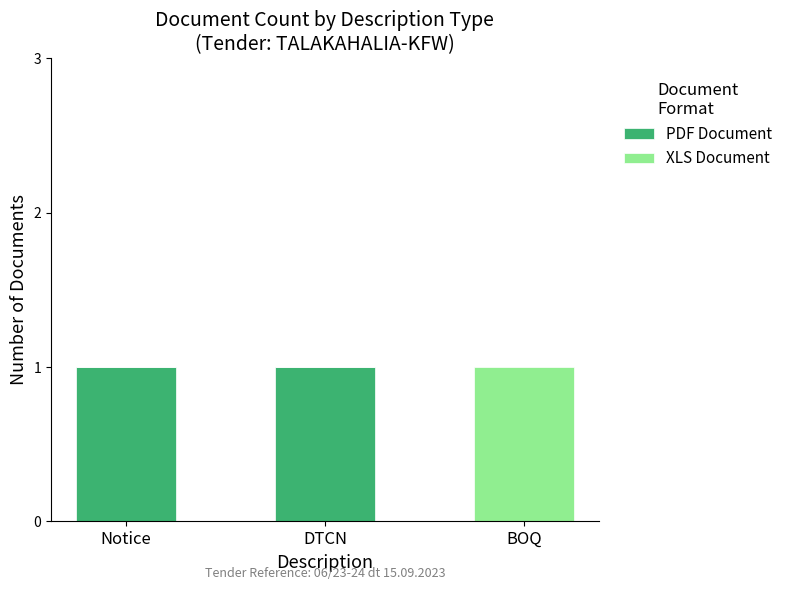

Are the bars horizontal?

No